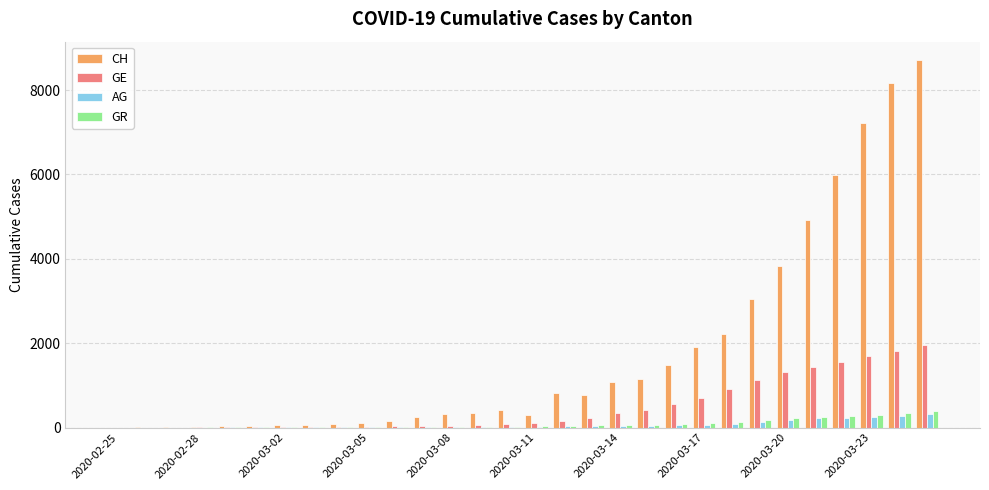

What is the greatest value displayed?

8710